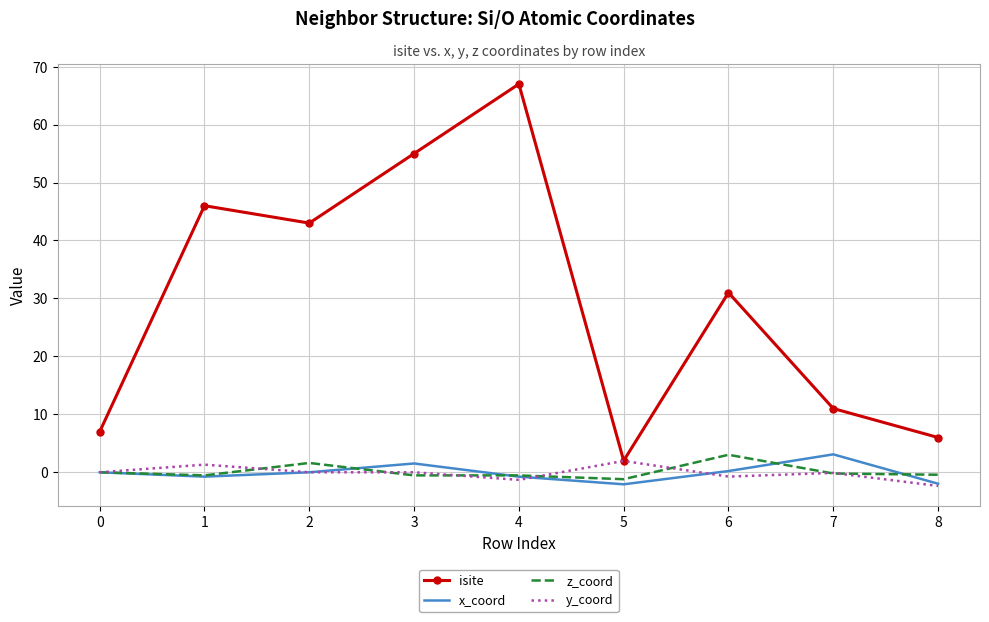

Which series has the largest total across all categories?

isite